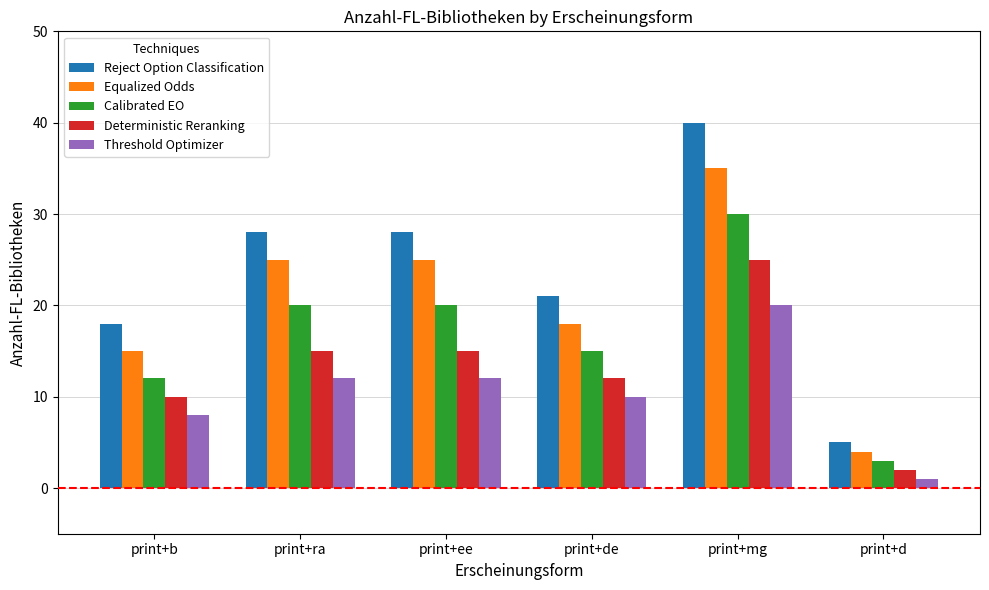

Which category has the highest value in the Deterministic Reranking series?

print+mg